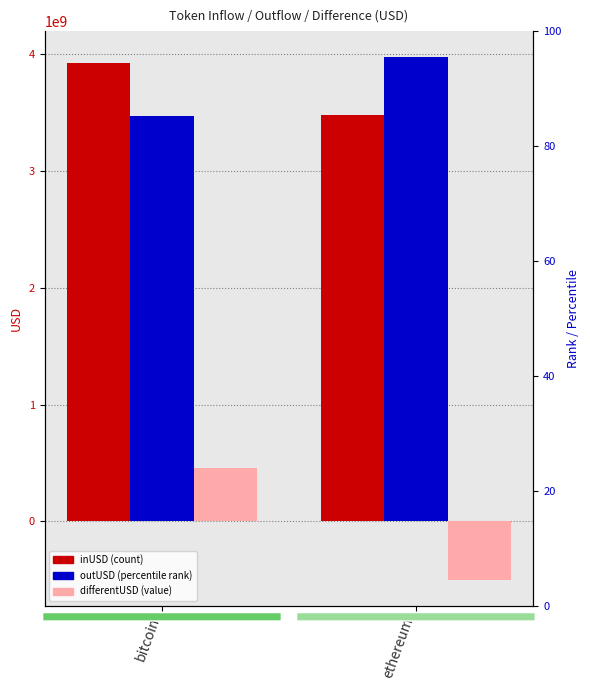

Rank the series at ethereum from lowest to highest value.

differentUSD, inUSD, outUSD